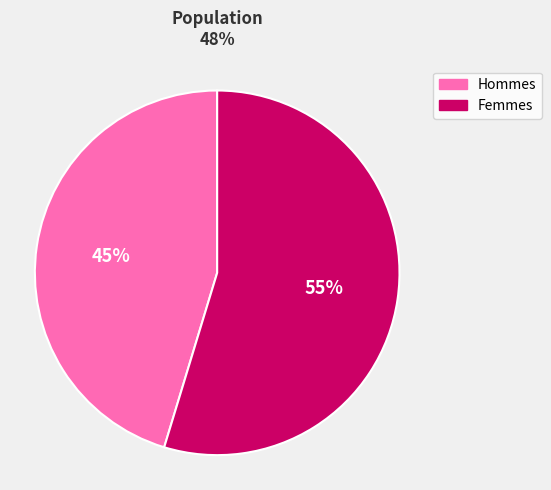

Is there a majority slice in this chart?

Yes